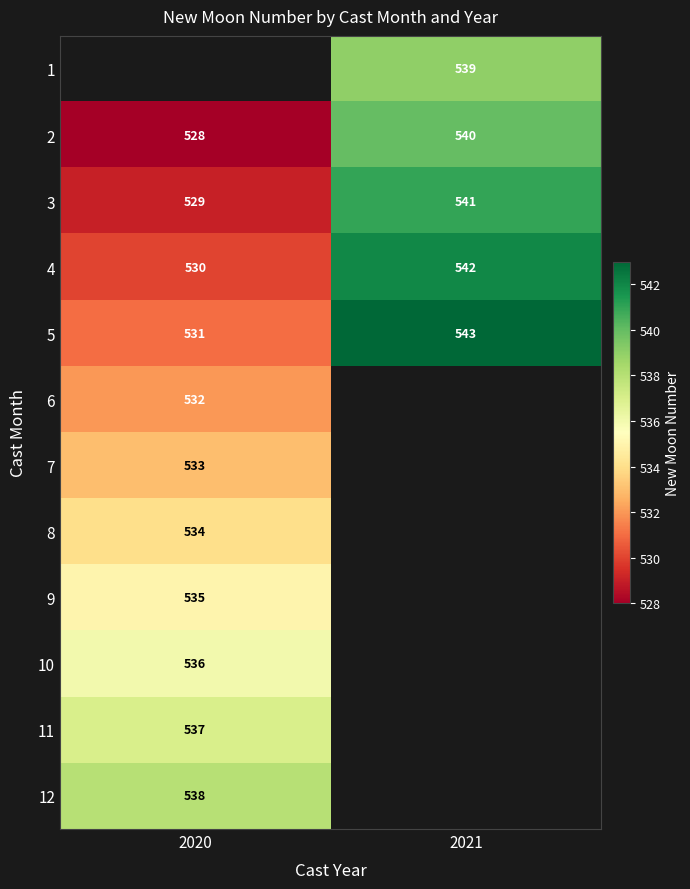

Rank the categories by 5 value from highest to lowest.

2021, 2020